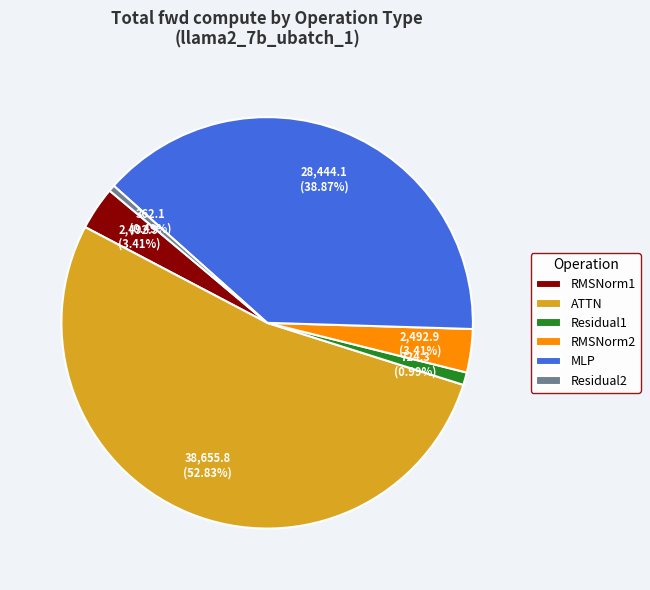

How many segments does this pie chart have?

6